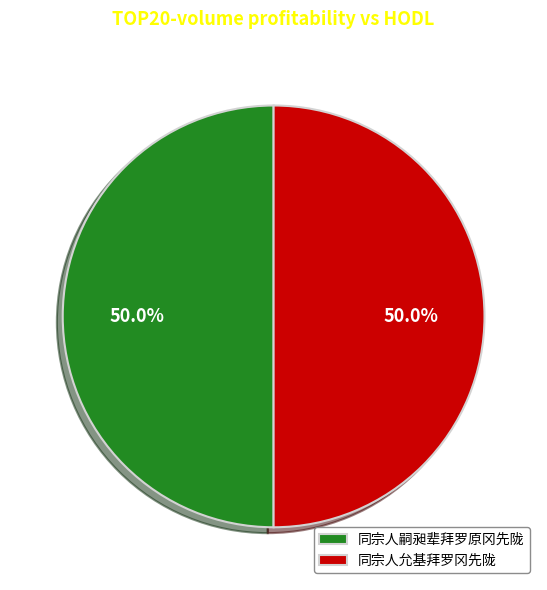

To the nearest percent, what is the combined percentage of 同宗人允基拜罗冈先陇 and 同宗人嗣昶辈拜罗原冈先陇?

100%